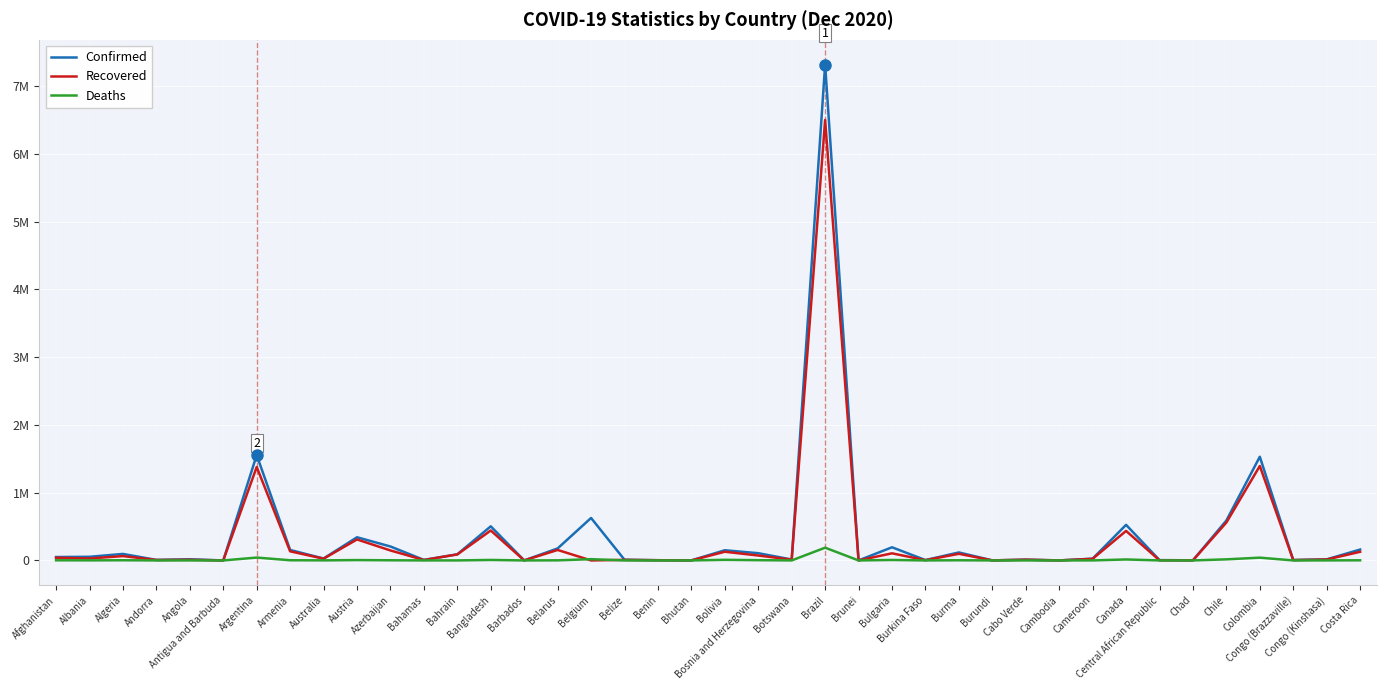

True or false: Recovered has more than 1 interior local peaks.

True